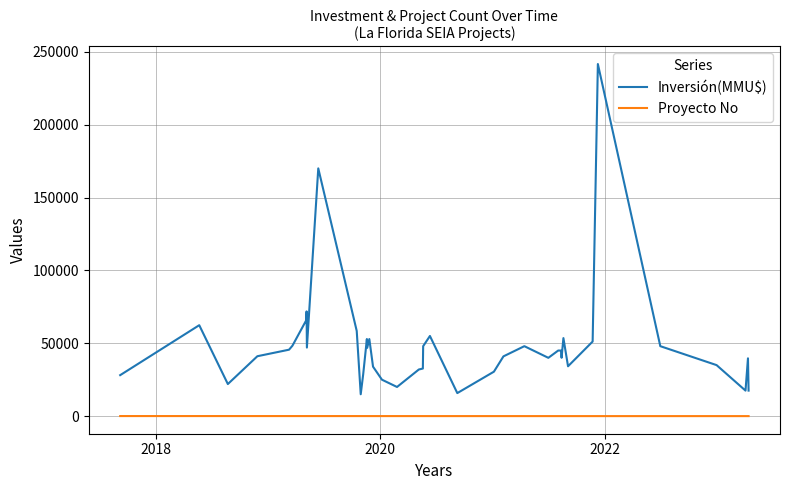

Does the chart have visible grid lines?

Yes